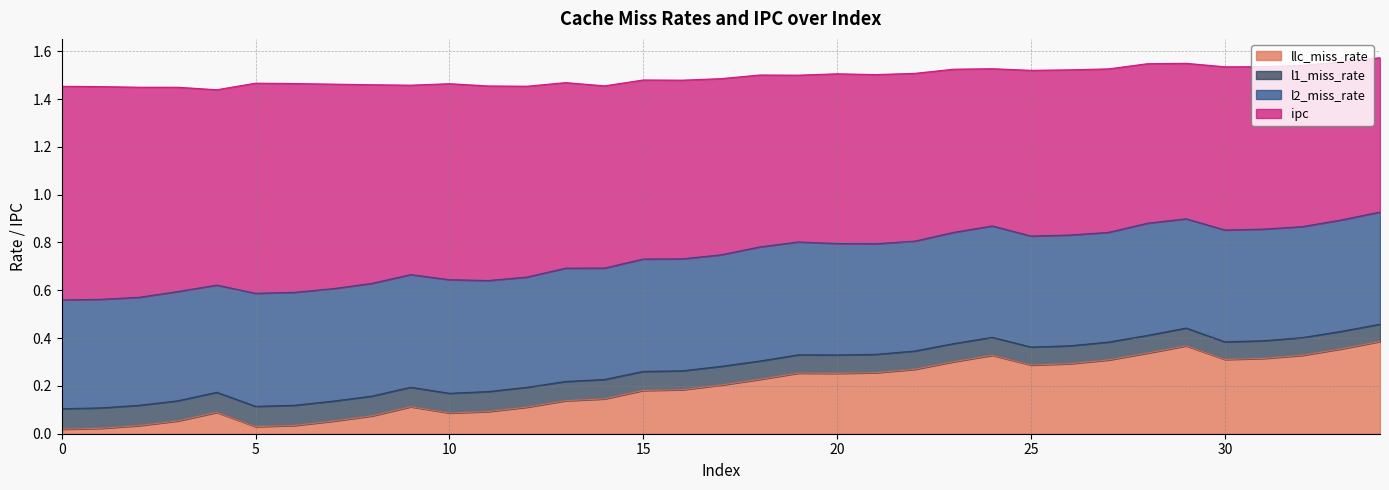

In ipc, how many points are lower than both neighbors (excluding endpoints)?

5